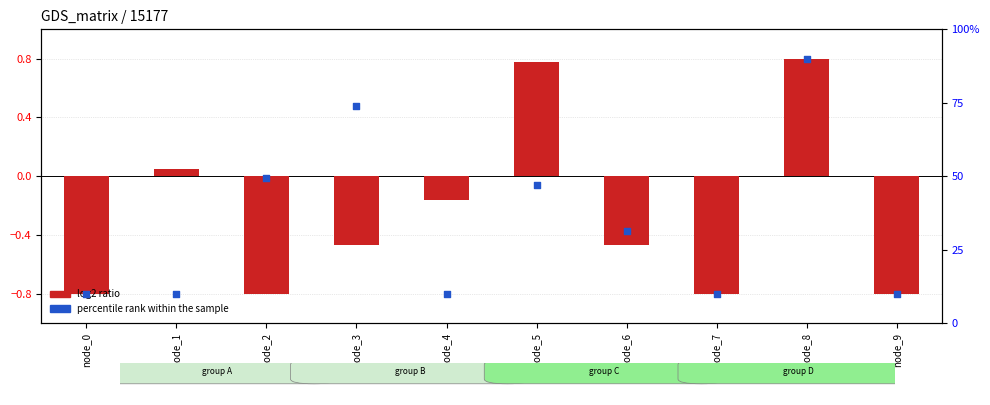

Which series has the largest total across all categories?

percentile rank within the sample